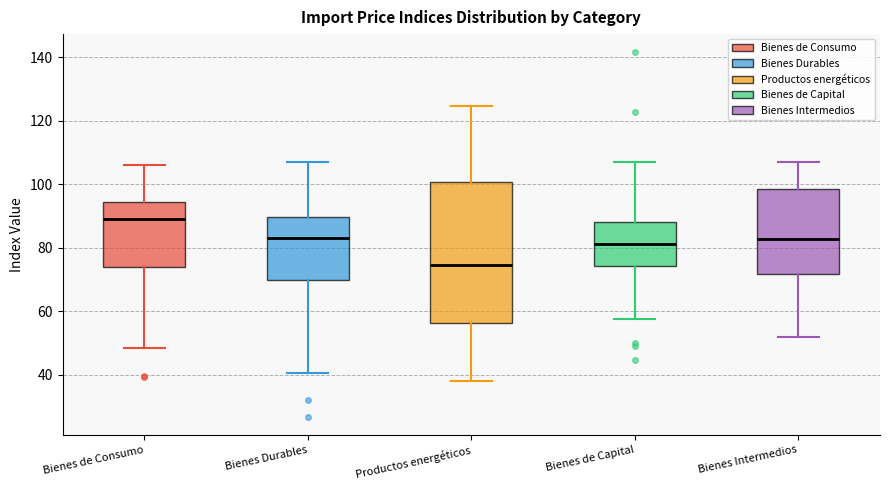

Where does the upper whisker of the box for Bienes de Capital end on the y-axis? The values are not printed on the chart, so give them approximately, as read against the axis.

108